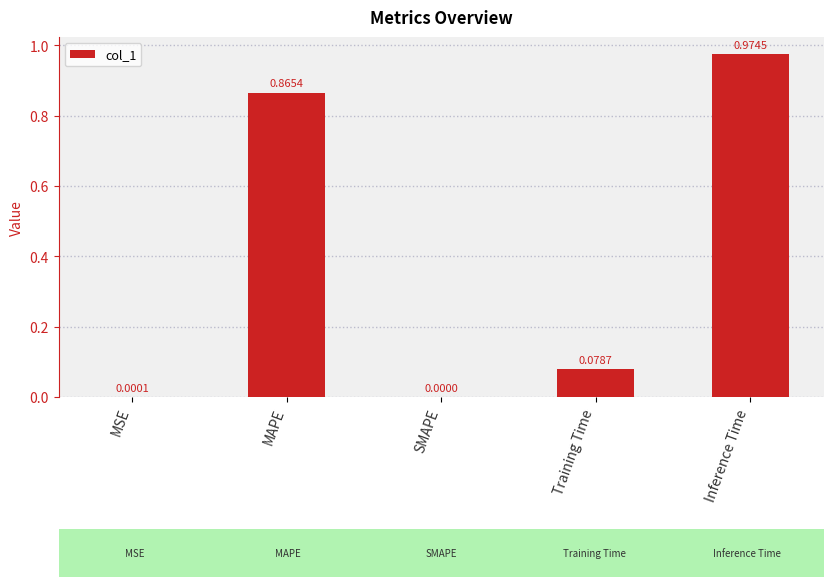

Which category has the highest value across all series?

Inference Time